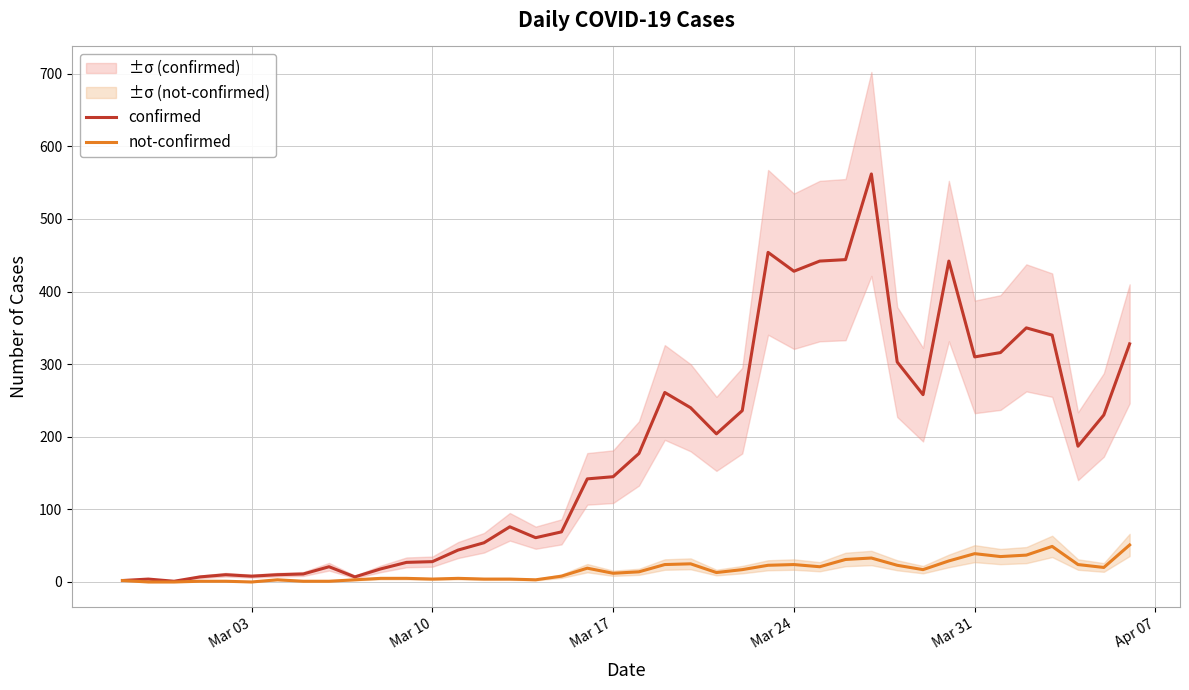

True or false: not-confirmed has more than 2 points higher than both neighbors.

True